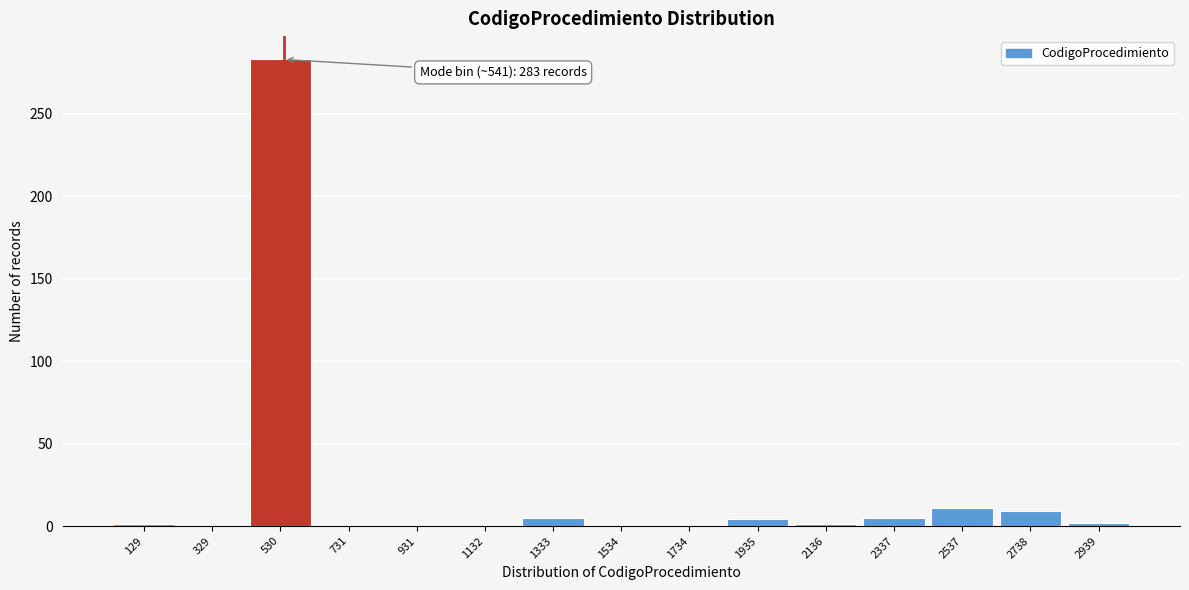

Is it true that the value at 2537 is 11?

True